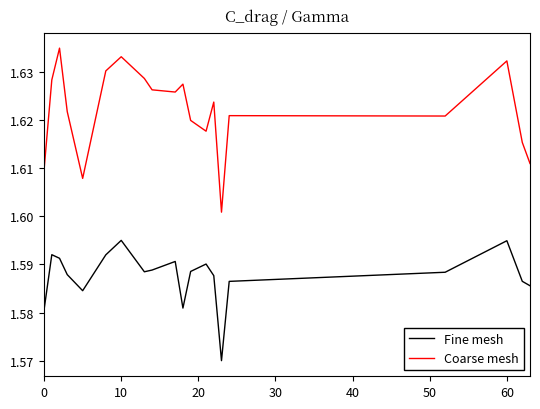

In Fine mesh, how many points are higher than both neighbors (excluding endpoints)?

5